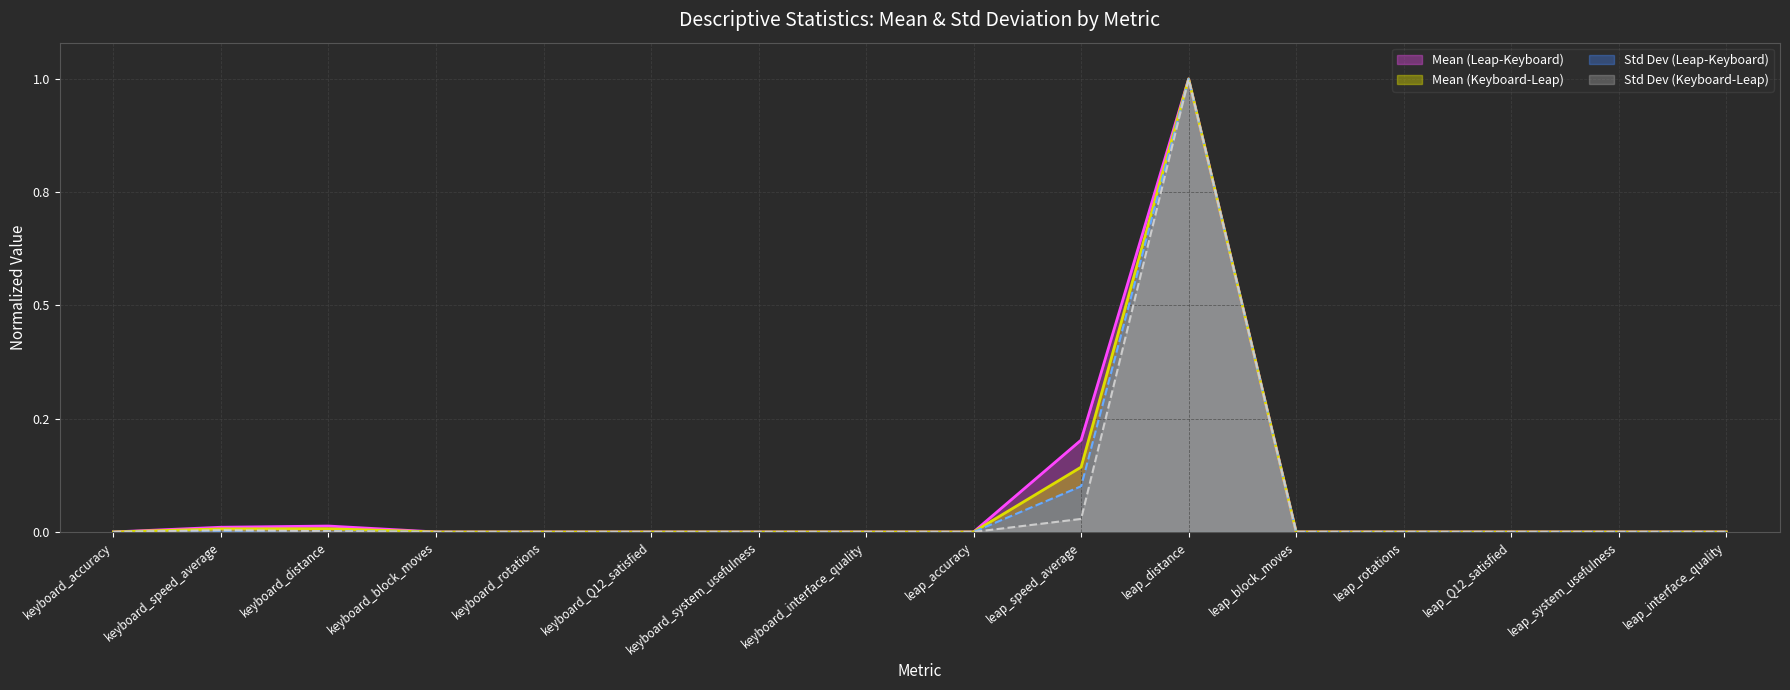

Reading right to left, extract all data points from this chart.

Mean (Leap-Keyboard): 0.0	0.0	0.0	0.0	0.0	1.0	0.2	0.0	0.0	0.0	0.0	0.0	0.0	0.0	0.0	0.0
Mean (Keyboard-Leap): 0.0	0.0	0.0	0.0	0.0	1.0	0.1	0.0	0.0	0.0	0.0	0.0	0.0	0.0	0.0	0.0
Std Dev (Leap-Keyboard): 0.0	0.0	0.0	0.0	0.0	1.0	0.1	0.0	0.0	0.0	0.0	0.0	0.0	0.0	0.0	0.0
Std Dev (Keyboard-Leap): 0.0	0.0	0.0	0.0	0.0	1.0	0.0	0.0	0.0	0.0	0.0	0.0	0.0	0.0	0.0	0.0